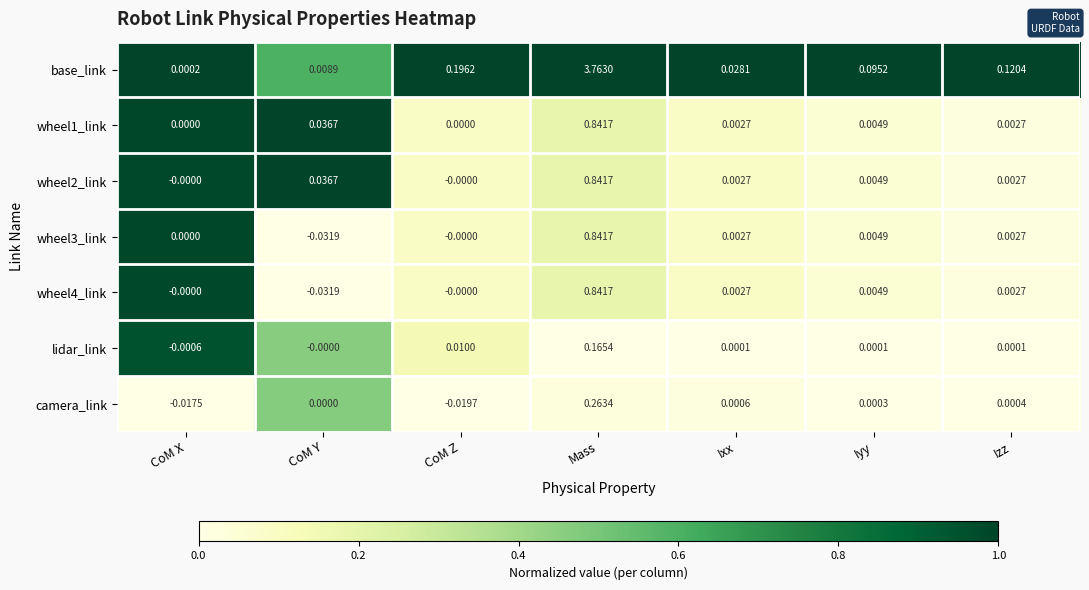

Is the value of wheel4_link at CoM X greater than the value of base_link at Ixx?

No